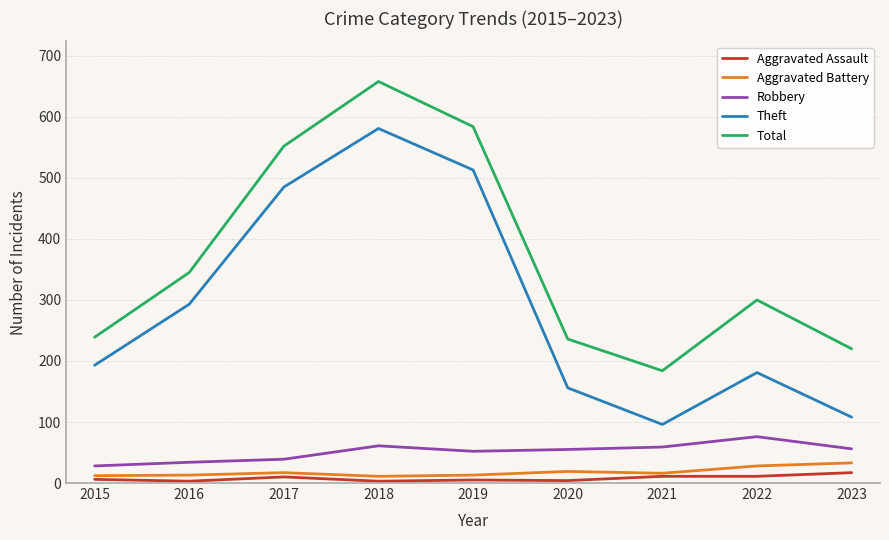

True or false: Theft and Robbery cross at least once.

False